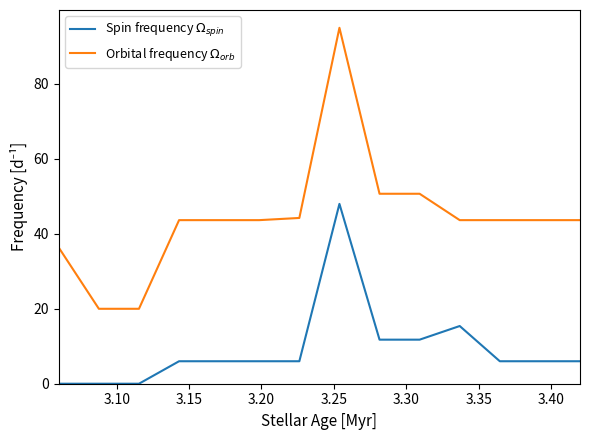

Which series has the largest total across all categories?

Orbital frequency $\Omega_{orb}$